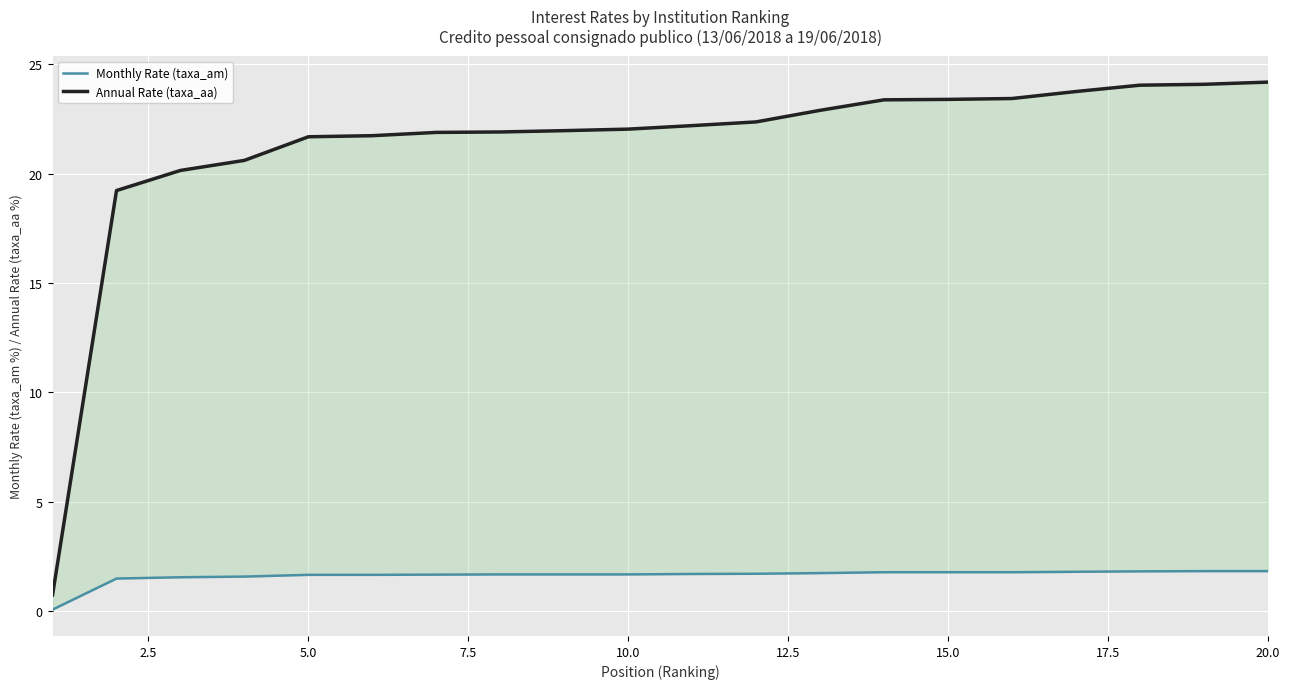

What is the maximum value shown in the chart?

24.2